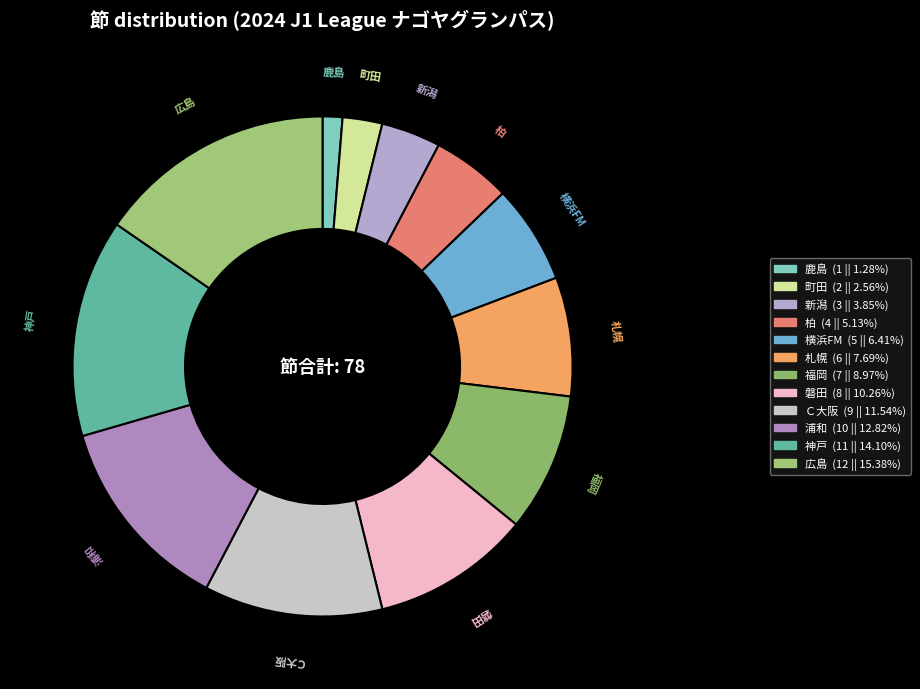

Combined, do 札幌 and Ｃ大阪 account for over 50%?

No